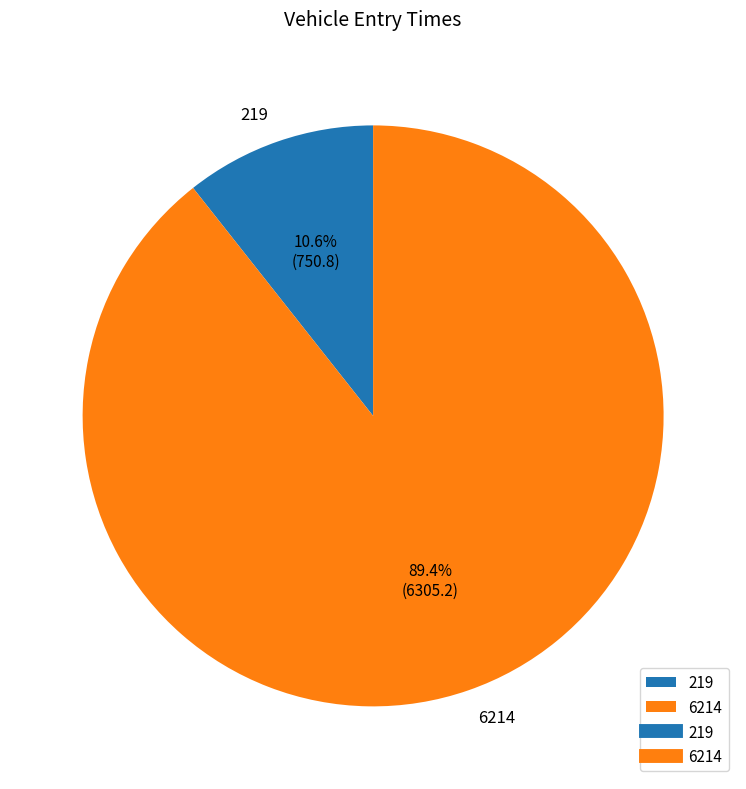

To the nearest percent, what percentage of the pie is 219?

11%